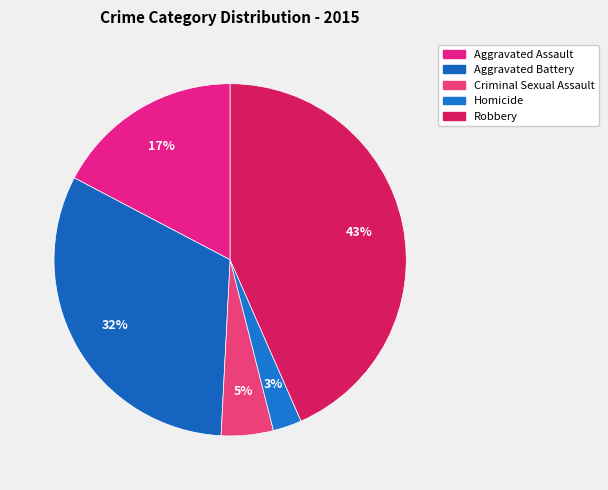

What is the change in value from Aggravated Assault to Homicide?

-178